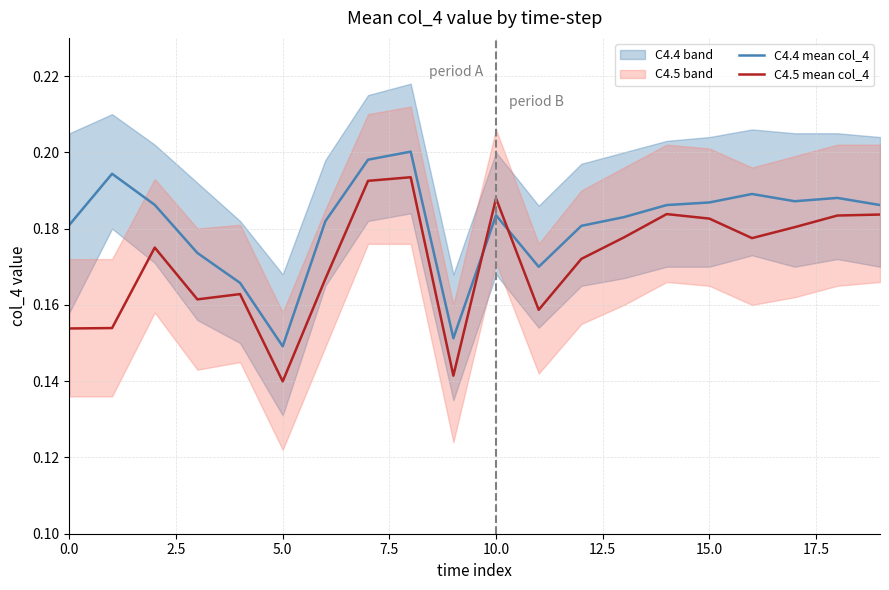

True or false: C4.5 mean col_4 and C4.4 mean col_4 cross at least once.

True